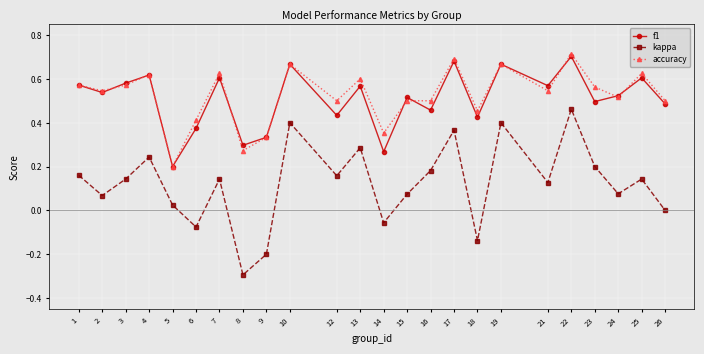

What is the smallest value displayed?

-0.3